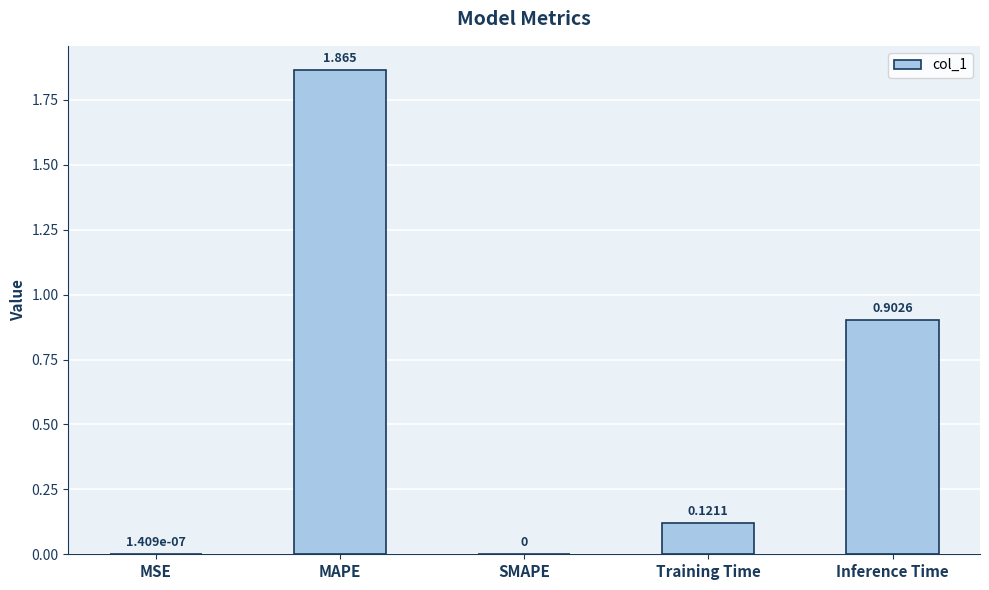

Between MSE and MAPE, which is larger?

MAPE